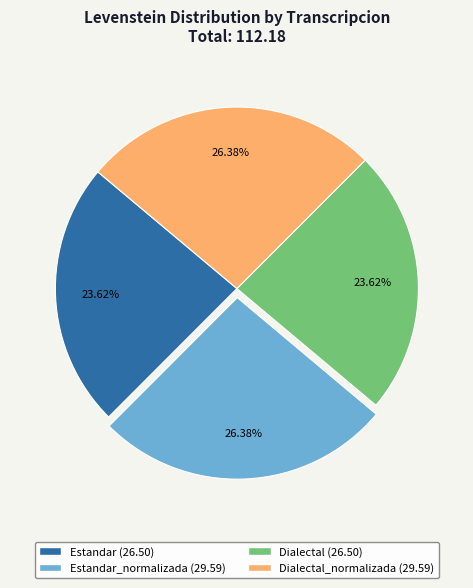

Is there any slice that represents more than half of the pie?

No